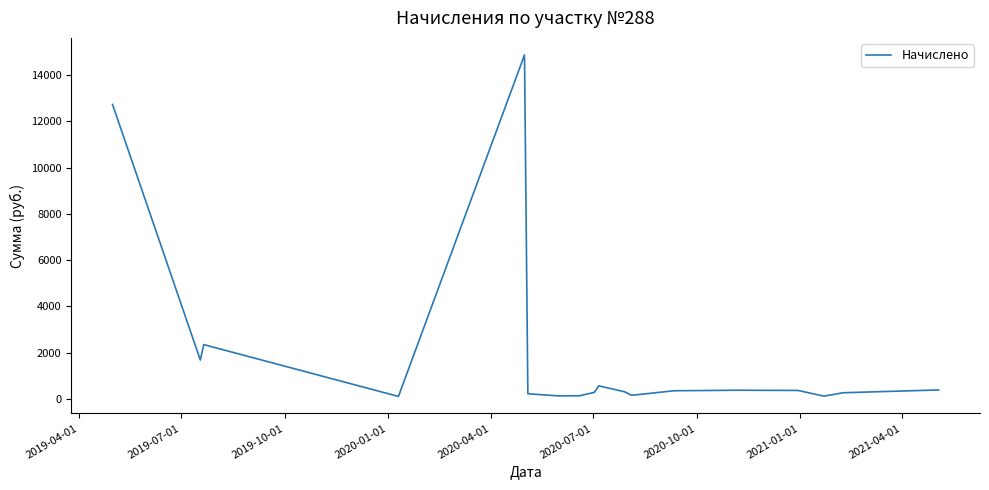

What is the maximum value shown in the chart?

14875.1